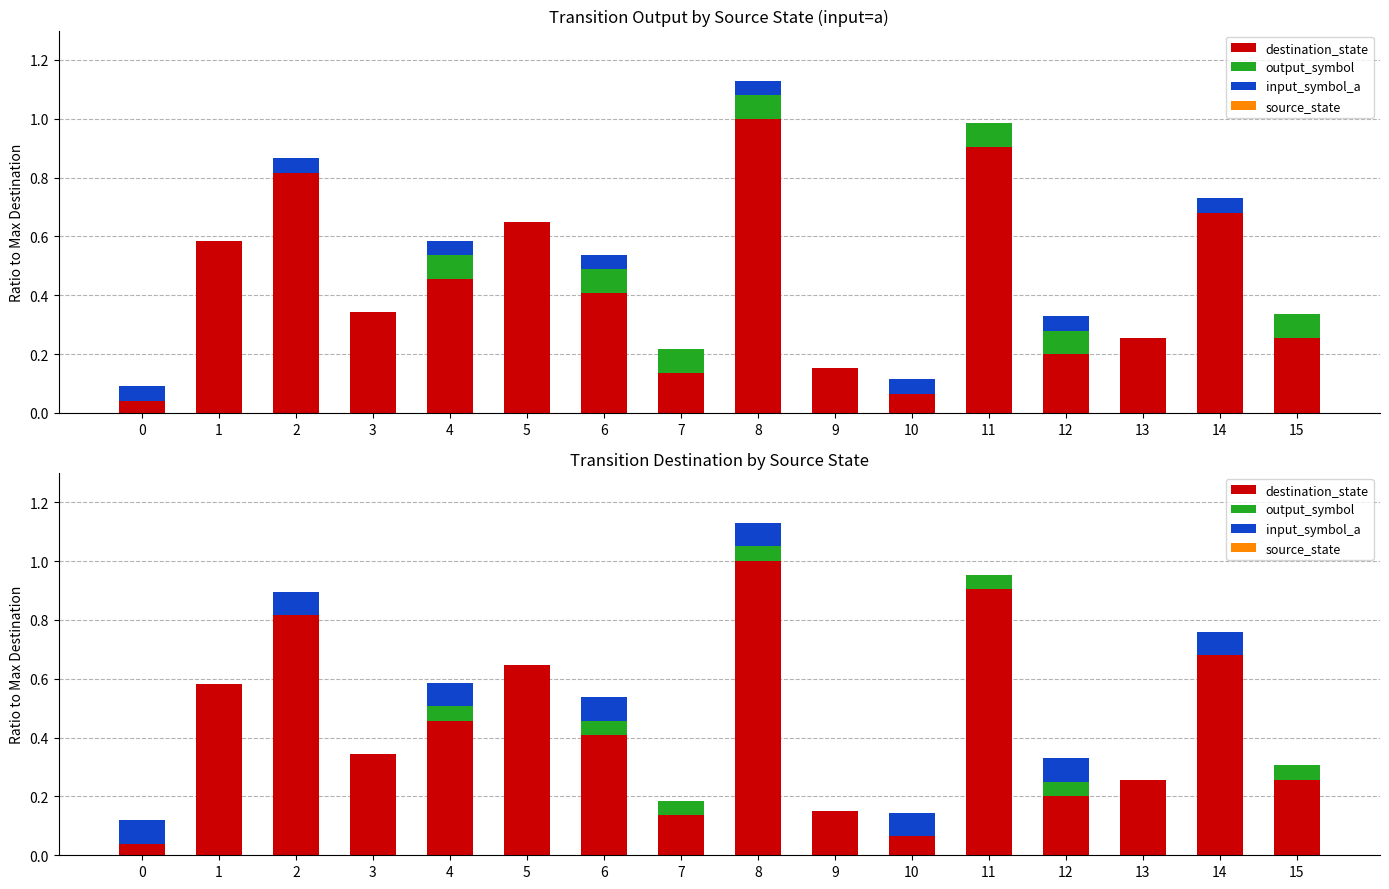

What is the total value across all series at 6?

0.5